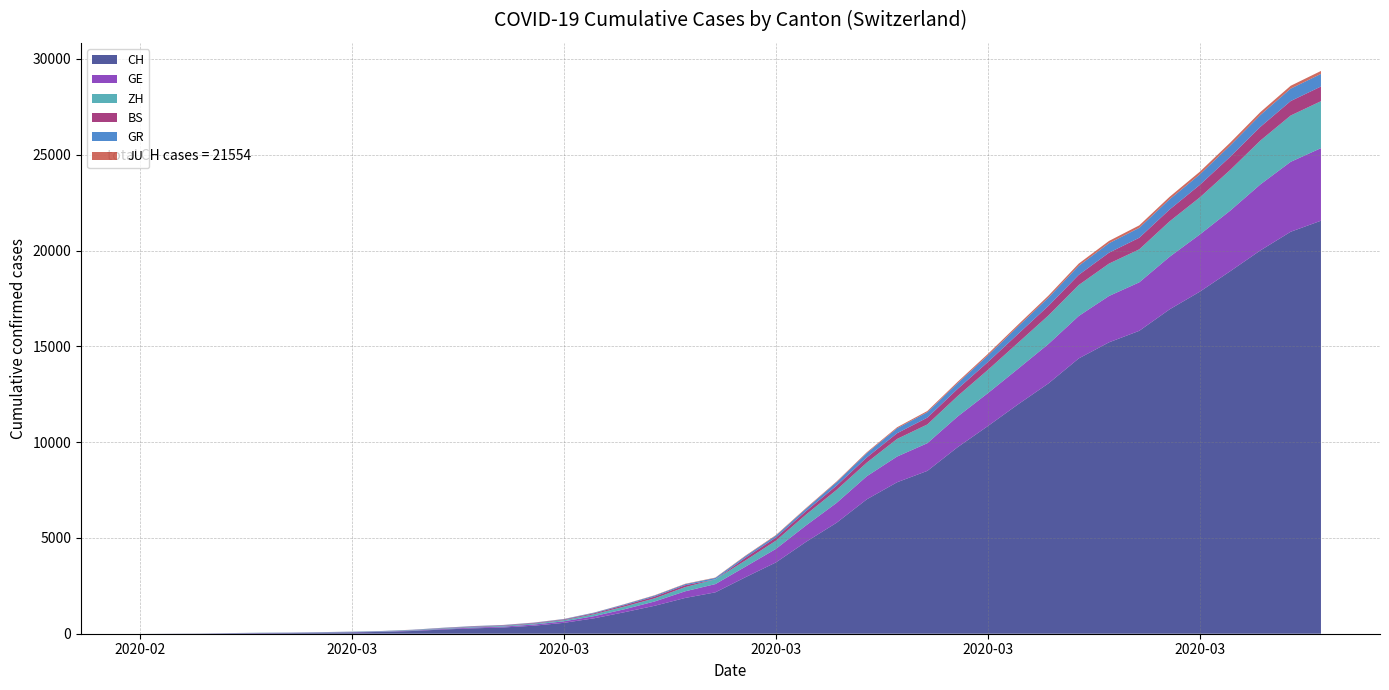

What is the average value of the ZH series?

725